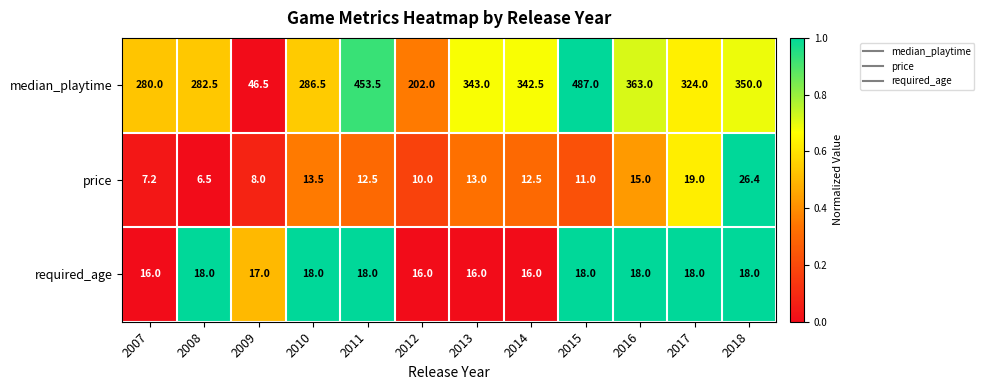

How many data points in median_playtime are above 342?

6